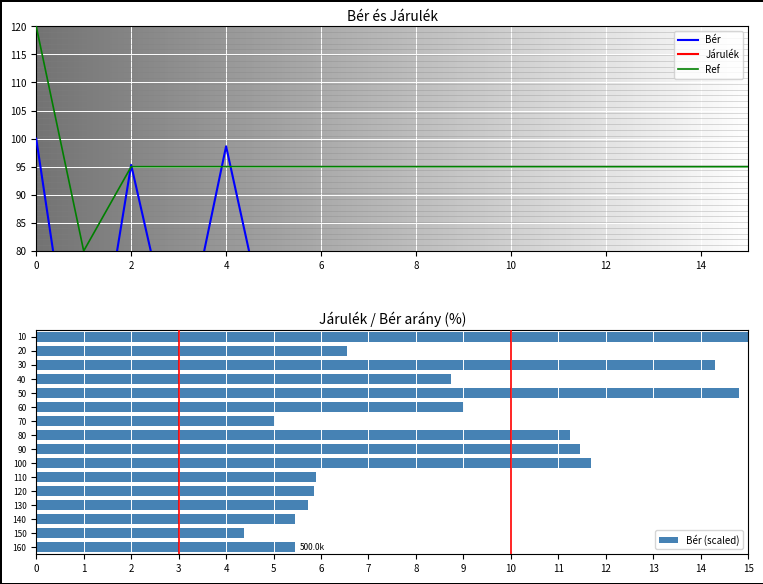

What is the lowest value of the Ref series?

80